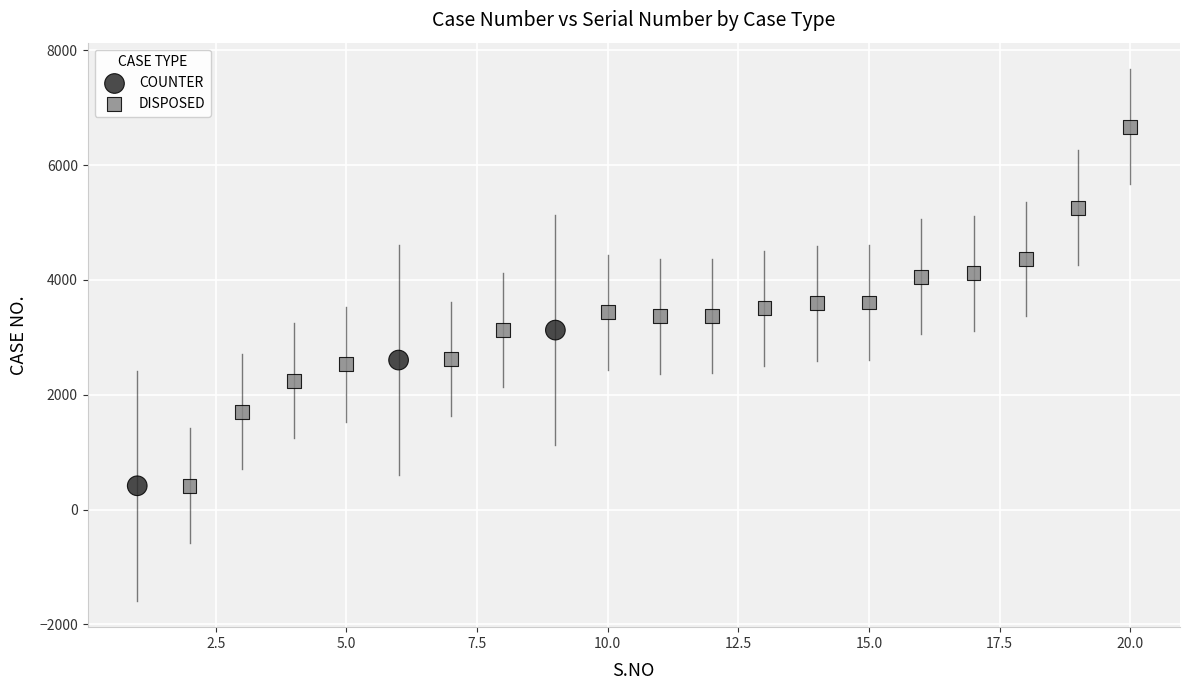

Which series contains the highest Y value?

DISPOSED